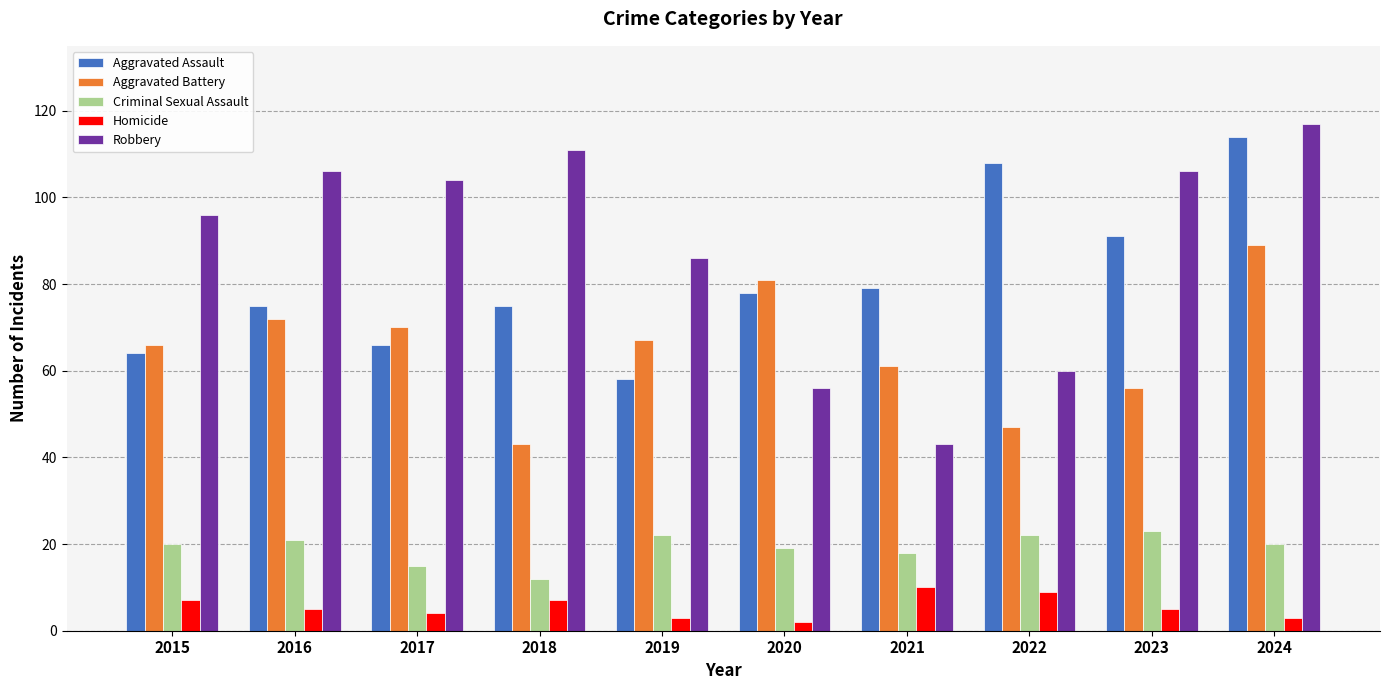

Is the value of Aggravated Battery at 2023 greater than the value of Homicide at 2023?

Yes